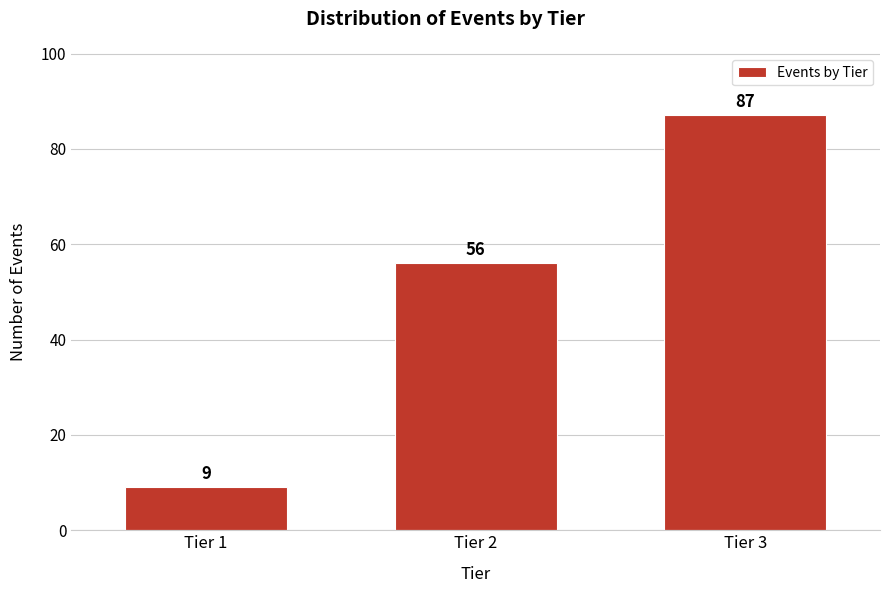

Reading right to left, what are all the values shown in this chart?

87	56	9